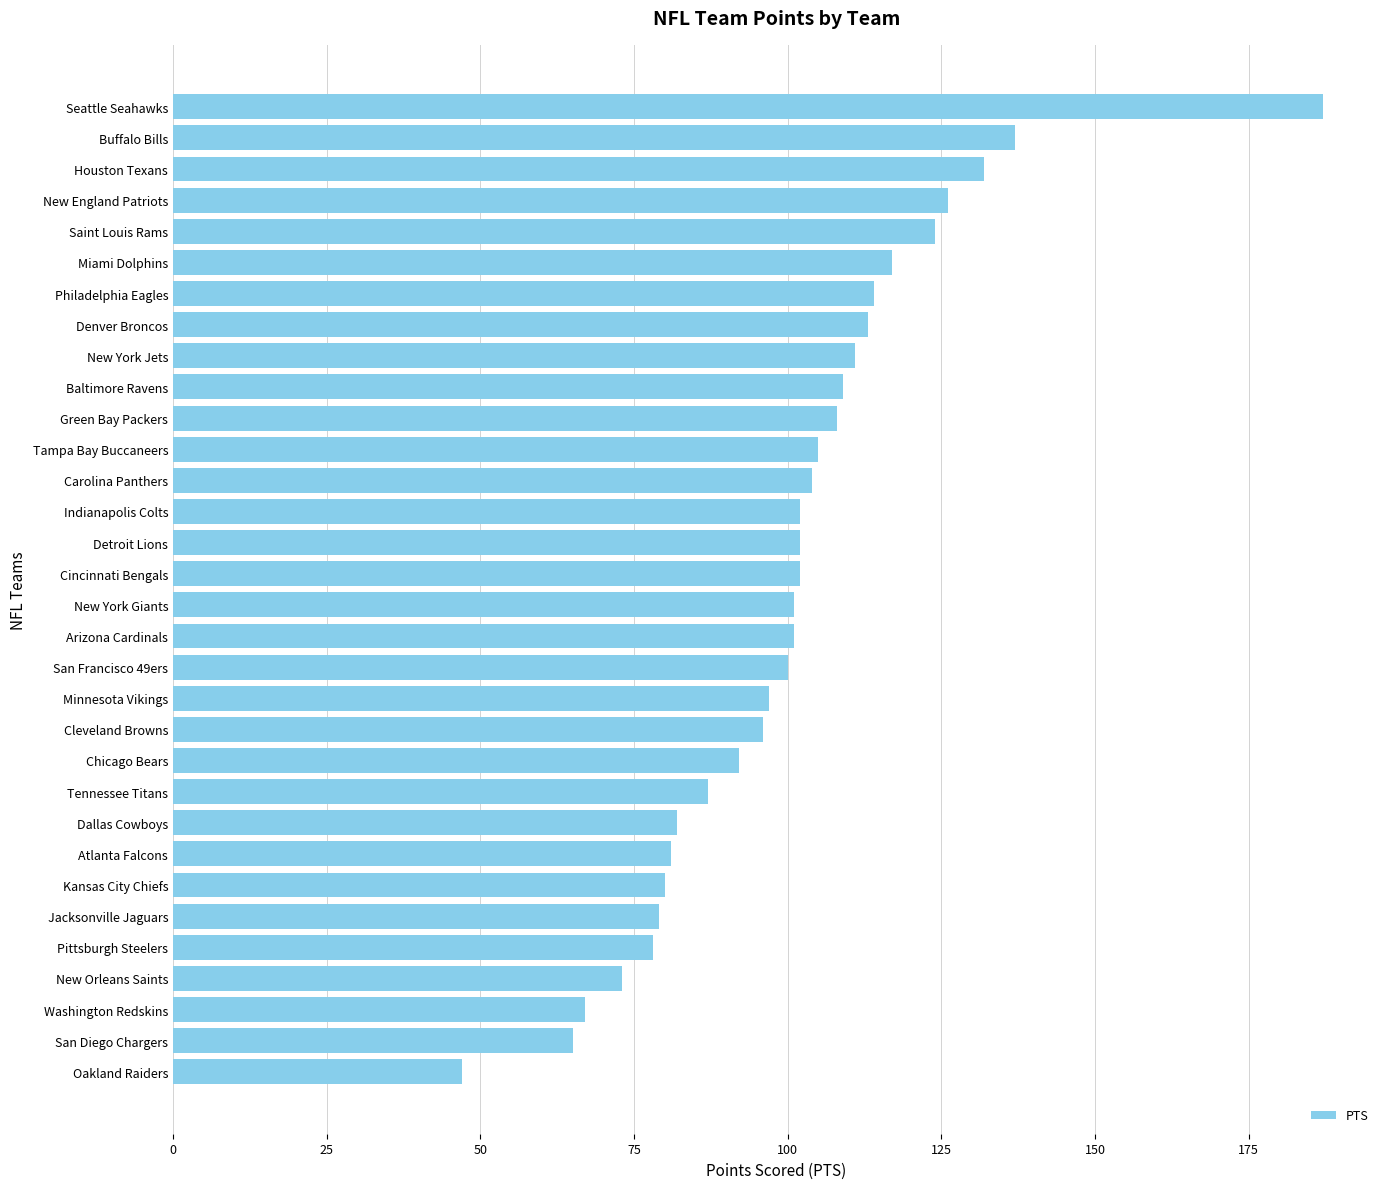

What is the sum of the values at Philadelphia Eagles and Kansas City Chiefs?

194